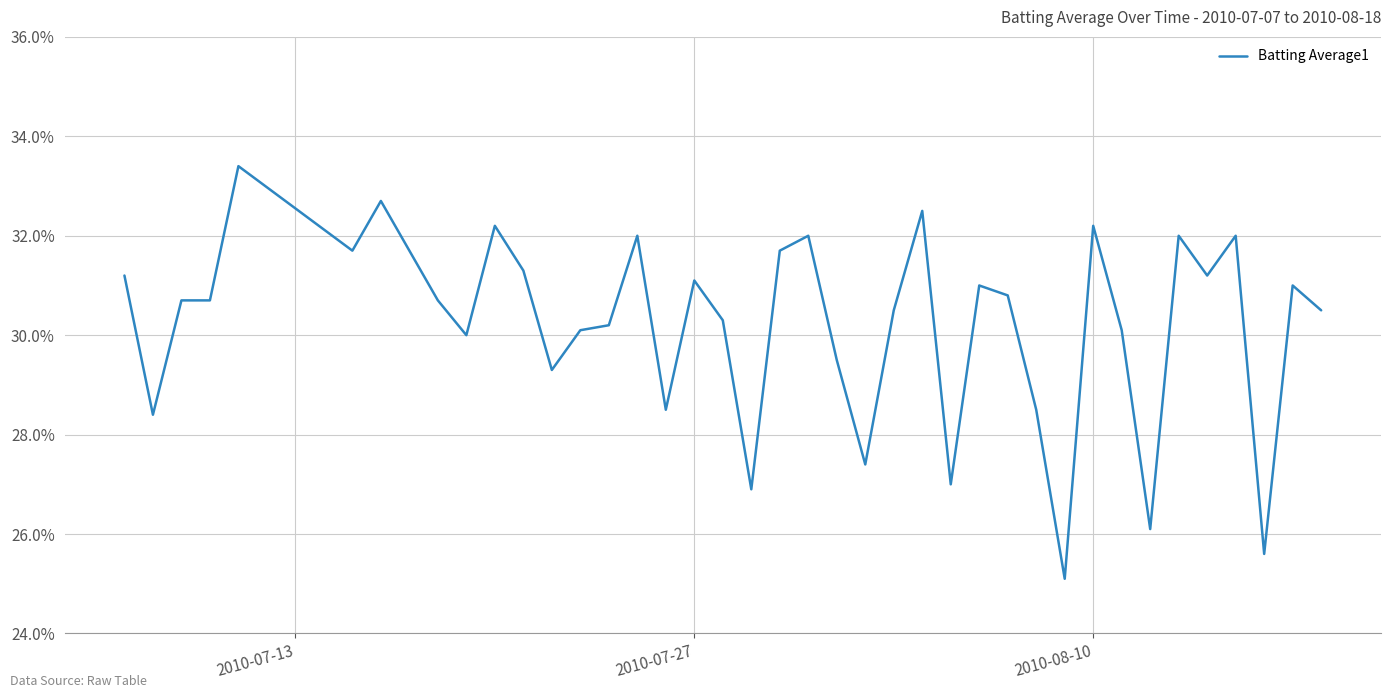

Does the chart display data point markers on the line(s)?

No